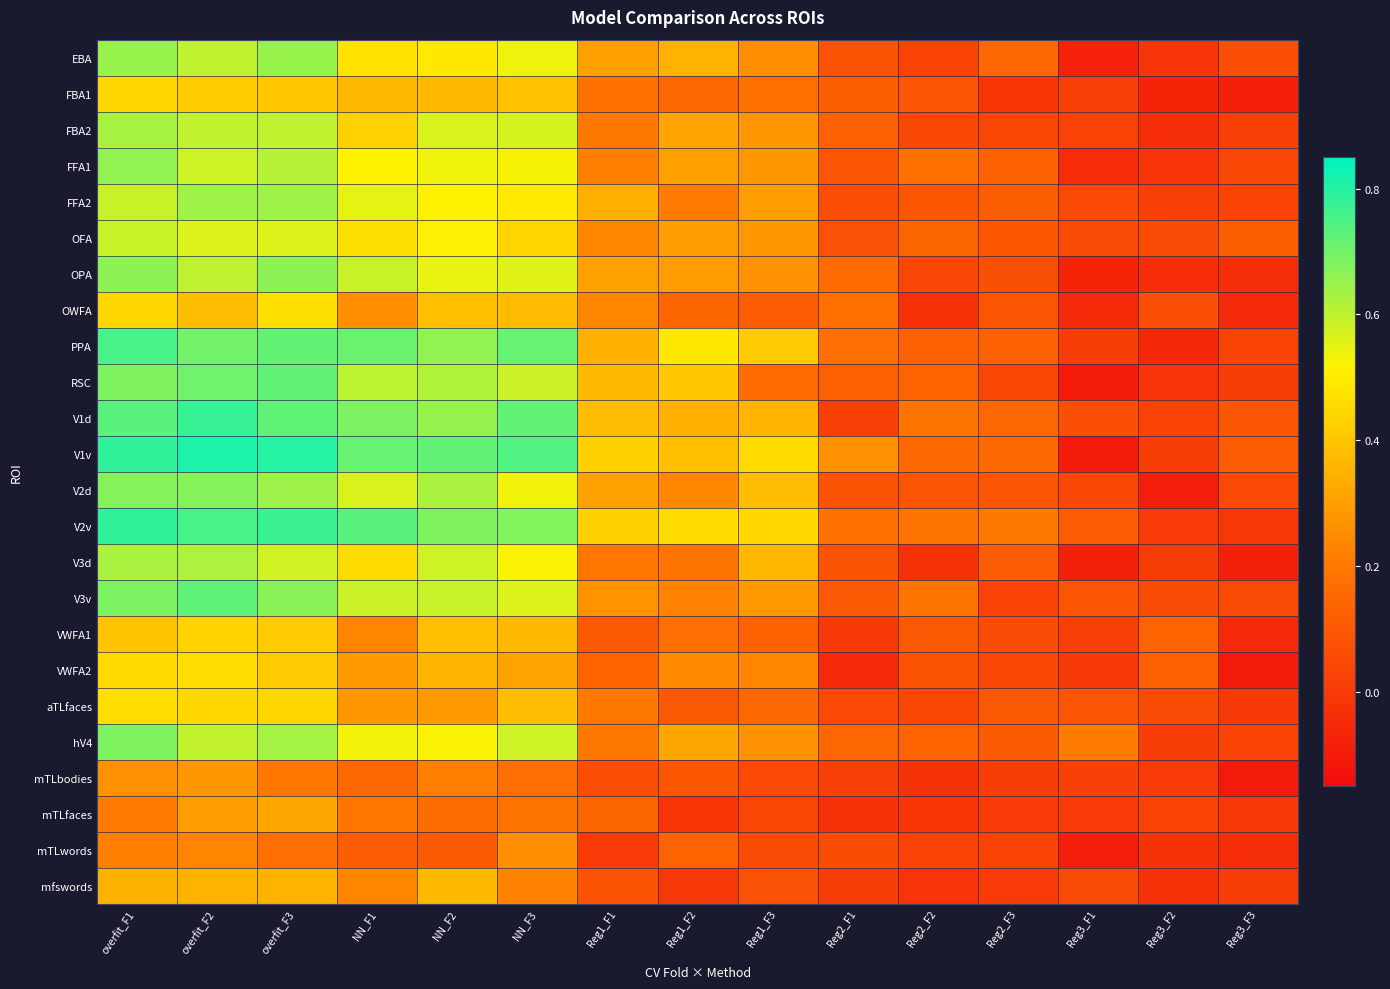

Which series has the largest range (max minus min)?

V1v